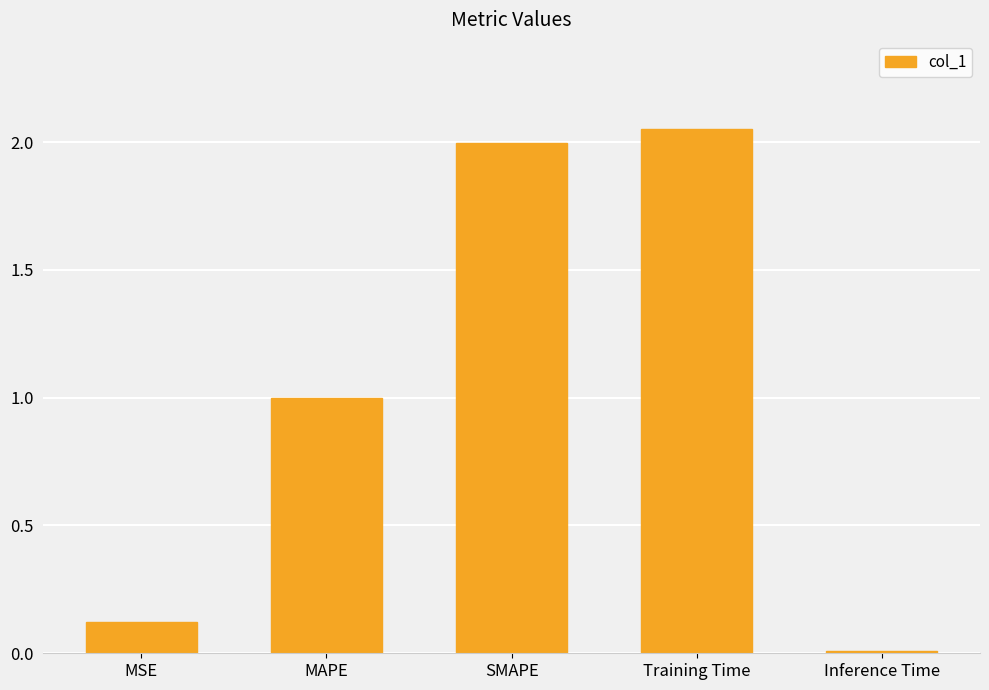

What is the sum of the values at Training Time and MSE?

2.2